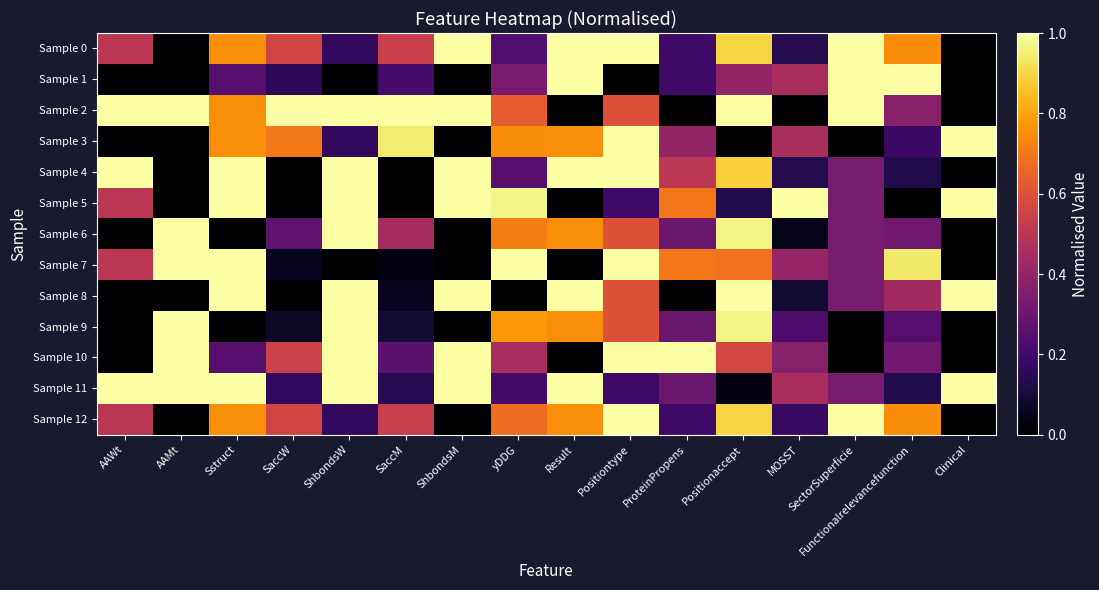

Reading left to right, list all the values displayed in this chart.

Sample 0: AAWt=0.5	AAMt=0.0	Sstruct=0.8	SaccW=0.6	ShbondsW=0.2	SaccM=0.5	ShbondsM=1.0	yDDG=0.2	Result=1.0	Positiontype=1.0	ProteinPropens=0.2	Positionaccept=0.9	MOSST=0.1	SectorSuperficie=1.0	Functionalrelevancefunction=0.7	Clinical=0.0
Sample 1: AAWt=0.0	AAMt=0.0	Sstruct=0.3	SaccW=0.2	ShbondsW=0.0	SaccM=0.2	ShbondsM=0.0	yDDG=0.3	Result=1.0	Positiontype=0.0	ProteinPropens=0.2	Positionaccept=0.4	MOSST=0.5	SectorSuperficie=1.0	Functionalrelevancefunction=1.0	Clinical=0.0
Sample 2: AAWt=1.0	AAMt=1.0	Sstruct=0.8	SaccW=1.0	ShbondsW=1.0	SaccM=1.0	ShbondsM=1.0	yDDG=0.6	Result=0.0	Positiontype=0.6	ProteinPropens=0.0	Positionaccept=1.0	MOSST=0.0	SectorSuperficie=1.0	Functionalrelevancefunction=0.4	Clinical=0.0
Sample 3: AAWt=0.0	AAMt=0.0	Sstruct=0.8	SaccW=0.7	ShbondsW=0.2	SaccM=0.9	ShbondsM=0.0	yDDG=0.7	Result=0.8	Positiontype=1.0	ProteinPropens=0.4	Positionaccept=0.0	MOSST=0.5	SectorSuperficie=0.0	Functionalrelevancefunction=0.2	Clinical=1.0
Sample 4: AAWt=1.0	AAMt=0.0	Sstruct=1.0	SaccW=0.0	ShbondsW=1.0	SaccM=0.0	ShbondsM=1.0	yDDG=0.3	Result=1.0	Positiontype=1.0	ProteinPropens=0.5	Positionaccept=0.9	MOSST=0.1	SectorSuperficie=0.3	Functionalrelevancefunction=0.1	Clinical=0.0
Sample 5: AAWt=0.5	AAMt=0.0	Sstruct=1.0	SaccW=0.0	ShbondsW=1.0	SaccM=0.0	ShbondsM=1.0	yDDG=1.0	Result=0.0	Positiontype=0.2	ProteinPropens=0.7	Positionaccept=0.1	MOSST=1.0	SectorSuperficie=0.3	Functionalrelevancefunction=0.0	Clinical=1.0
Sample 6: AAWt=0.0	AAMt=1.0	Sstruct=0.0	SaccW=0.3	ShbondsW=1.0	SaccM=0.4	ShbondsM=0.0	yDDG=0.7	Result=0.8	Positiontype=0.6	ProteinPropens=0.3	Positionaccept=1.0	MOSST=0.0	SectorSuperficie=0.3	Functionalrelevancefunction=0.3	Clinical=0.0
Sample 7: AAWt=0.5	AAMt=1.0	Sstruct=1.0	SaccW=0.1	ShbondsW=0.0	SaccM=0.0	ShbondsM=0.0	yDDG=1.0	Result=0.0	Positiontype=1.0	ProteinPropens=0.7	Positionaccept=0.7	MOSST=0.4	SectorSuperficie=0.3	Functionalrelevancefunction=0.9	Clinical=0.0
Sample 8: AAWt=0.0	AAMt=0.0	Sstruct=1.0	SaccW=0.0	ShbondsW=1.0	SaccM=0.1	ShbondsM=1.0	yDDG=0.0	Result=1.0	Positiontype=0.6	ProteinPropens=0.0	Positionaccept=1.0	MOSST=0.1	SectorSuperficie=0.3	Functionalrelevancefunction=0.4	Clinical=1.0
Sample 9: AAWt=0.0	AAMt=1.0	Sstruct=0.0	SaccW=0.1	ShbondsW=1.0	SaccM=0.1	ShbondsM=0.0	yDDG=0.8	Result=0.8	Positiontype=0.6	ProteinPropens=0.3	Positionaccept=1.0	MOSST=0.2	SectorSuperficie=0.0	Functionalrelevancefunction=0.2	Clinical=0.0
Sample 10: AAWt=0.0	AAMt=1.0	Sstruct=0.3	SaccW=0.5	ShbondsW=1.0	SaccM=0.3	ShbondsM=1.0	yDDG=0.5	Result=0.0	Positiontype=1.0	ProteinPropens=1.0	Positionaccept=0.6	MOSST=0.4	SectorSuperficie=0.0	Functionalrelevancefunction=0.3	Clinical=0.0
Sample 11: AAWt=1.0	AAMt=1.0	Sstruct=1.0	SaccW=0.2	ShbondsW=1.0	SaccM=0.1	ShbondsM=1.0	yDDG=0.2	Result=1.0	Positiontype=0.2	ProteinPropens=0.3	Positionaccept=0.0	MOSST=0.5	SectorSuperficie=0.3	Functionalrelevancefunction=0.1	Clinical=1.0
Sample 12: AAWt=0.5	AAMt=0.0	Sstruct=0.8	SaccW=0.6	ShbondsW=0.2	SaccM=0.5	ShbondsM=0.0	yDDG=0.7	Result=0.8	Positiontype=1.0	ProteinPropens=0.2	Positionaccept=0.9	MOSST=0.2	SectorSuperficie=1.0	Functionalrelevancefunction=0.7	Clinical=0.0